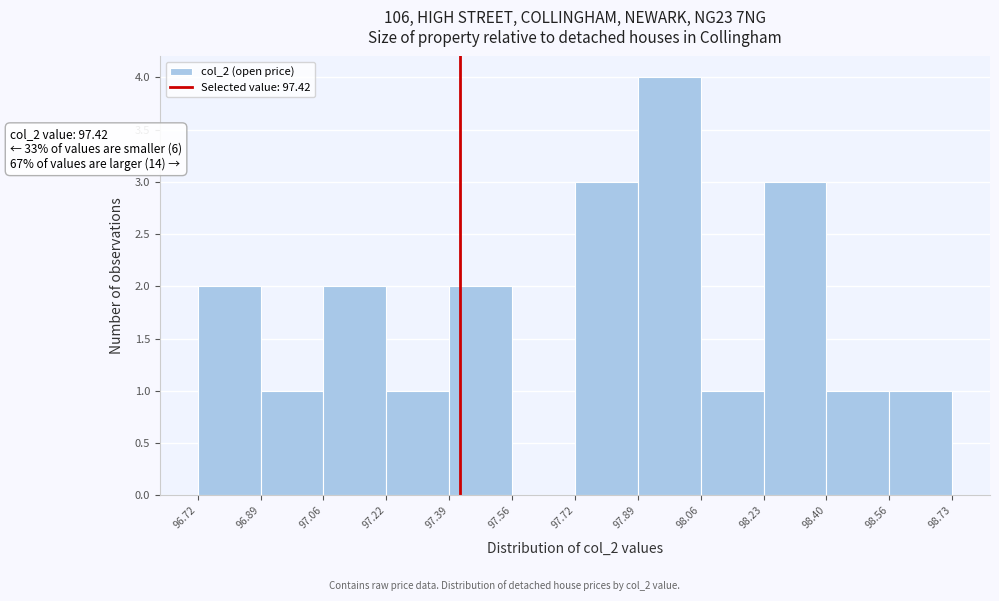

Which range on the x-axis has the tallest bar?

97.89 to 98.06